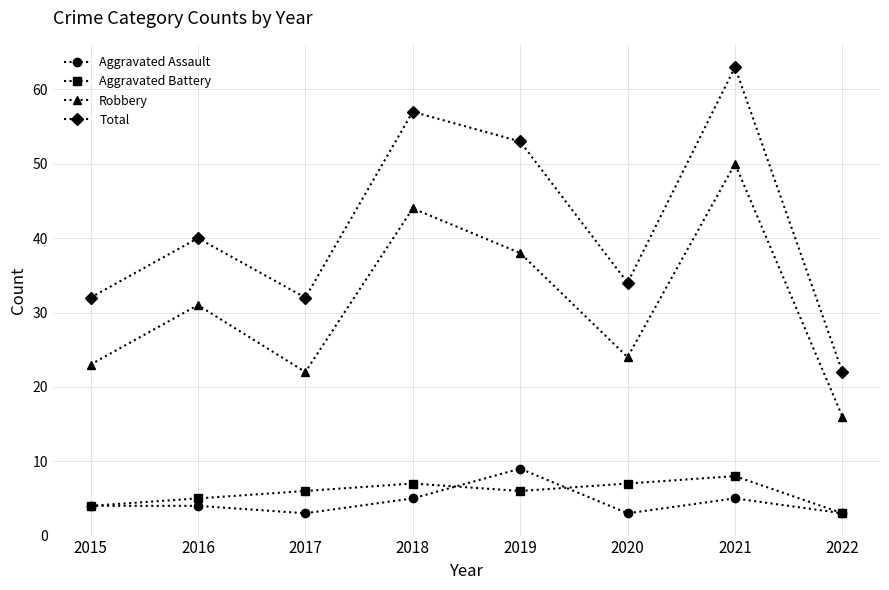

At 2019, list the series in order from largest to smallest.

Total, Robbery, Aggravated Assault, Aggravated Battery